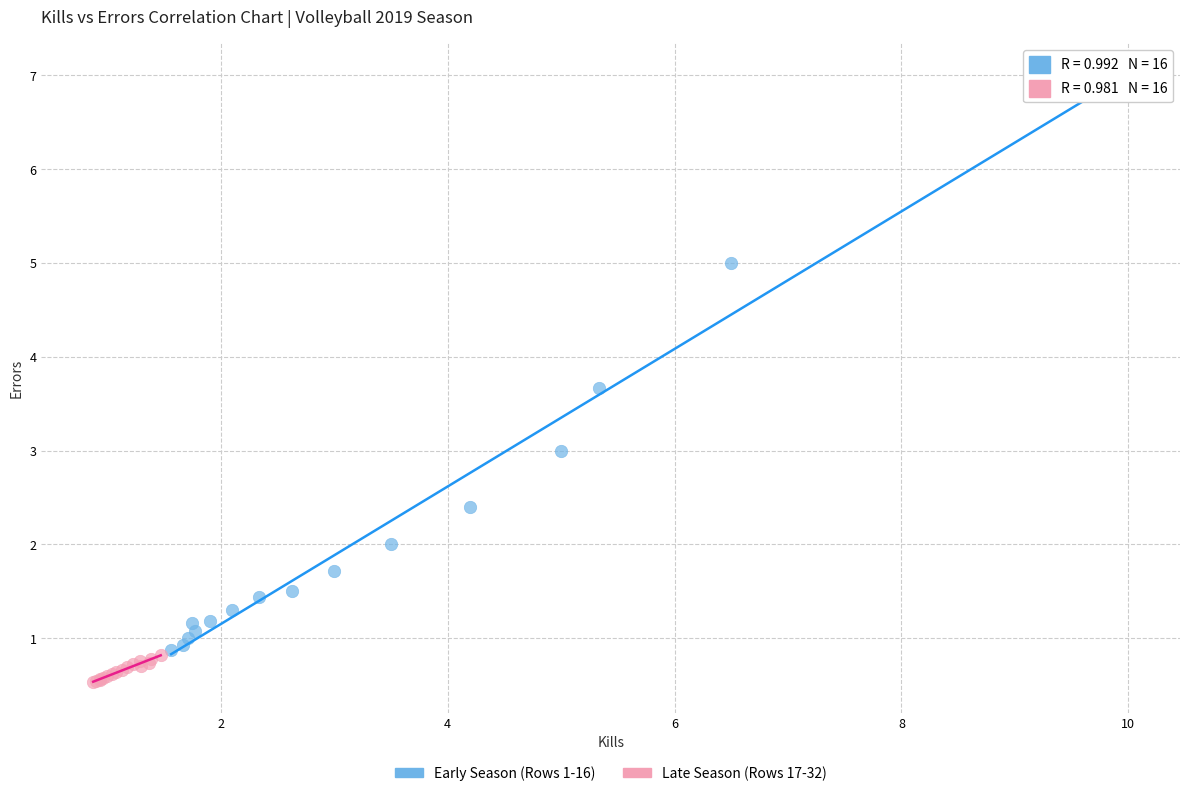

Which series has the widest spread of Y values?

Early Season (Rows 1-16)